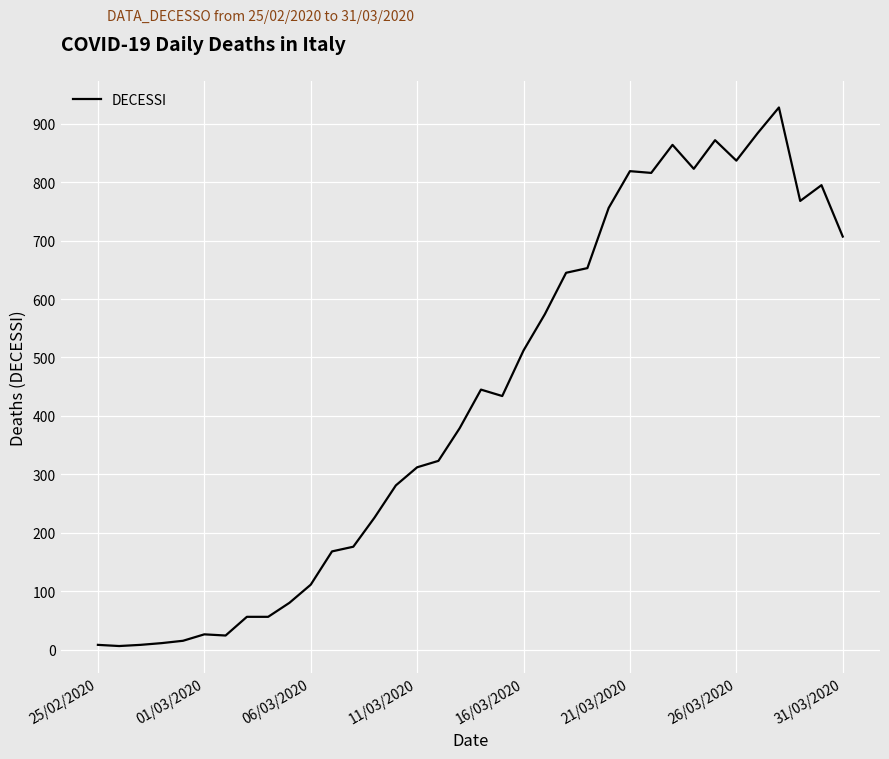

Is this an area chart (filled region under the line)?

No